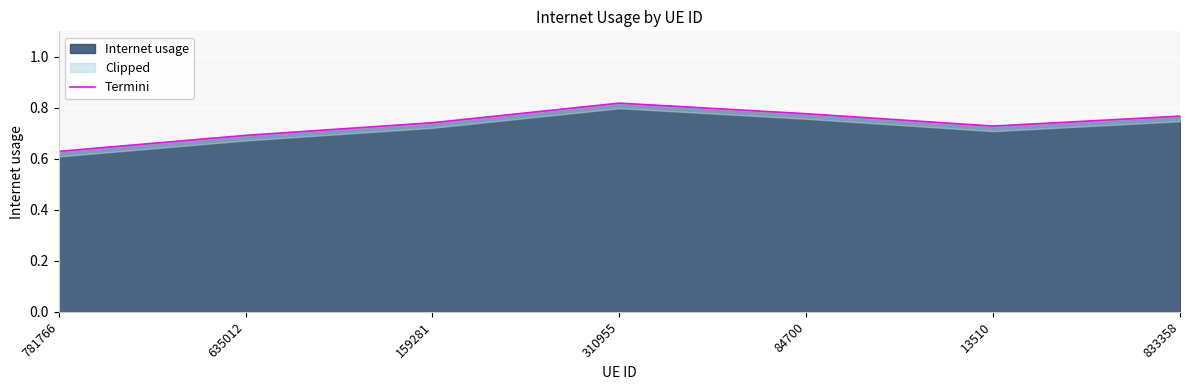

The value at 84700 is 1.3. True or false?

False